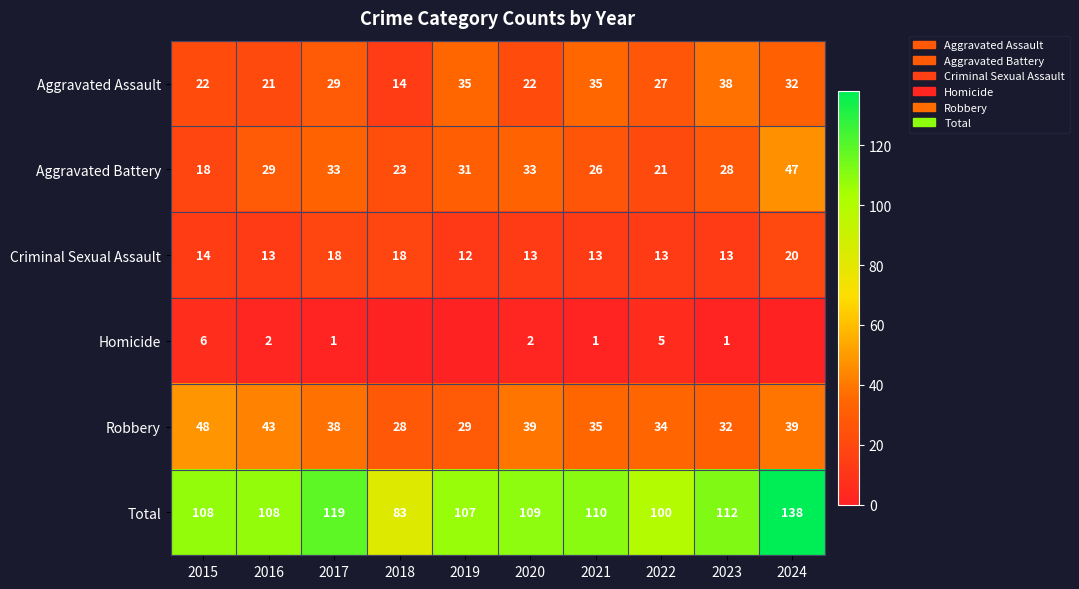

What is the greatest value displayed?

138